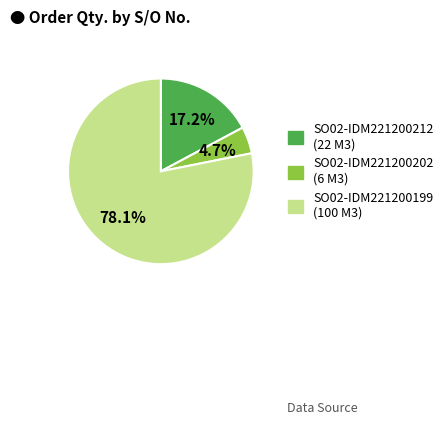

How many slices are in this pie chart?

3